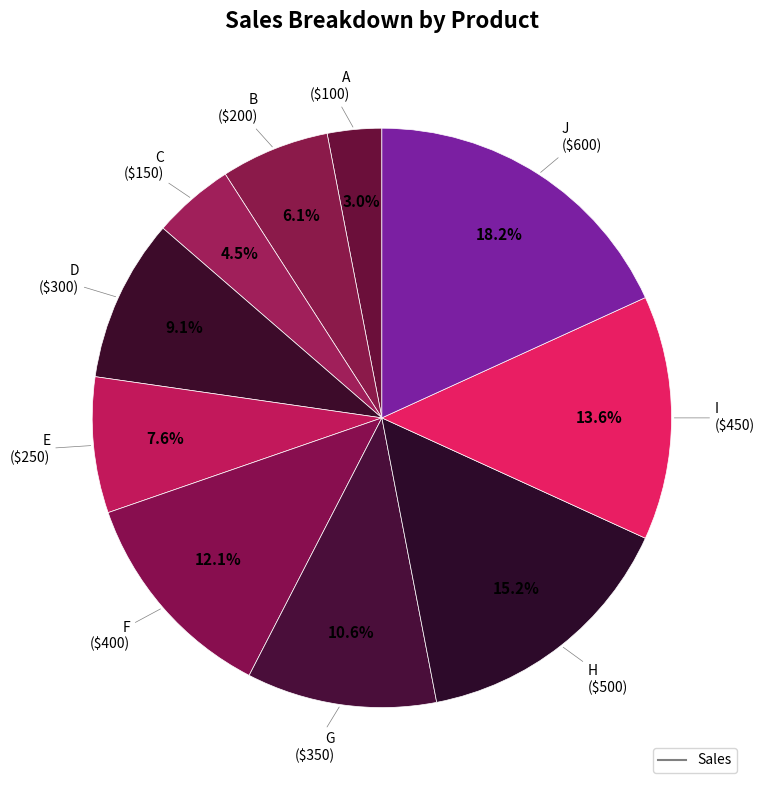

What is the largest slice in the pie chart?

J